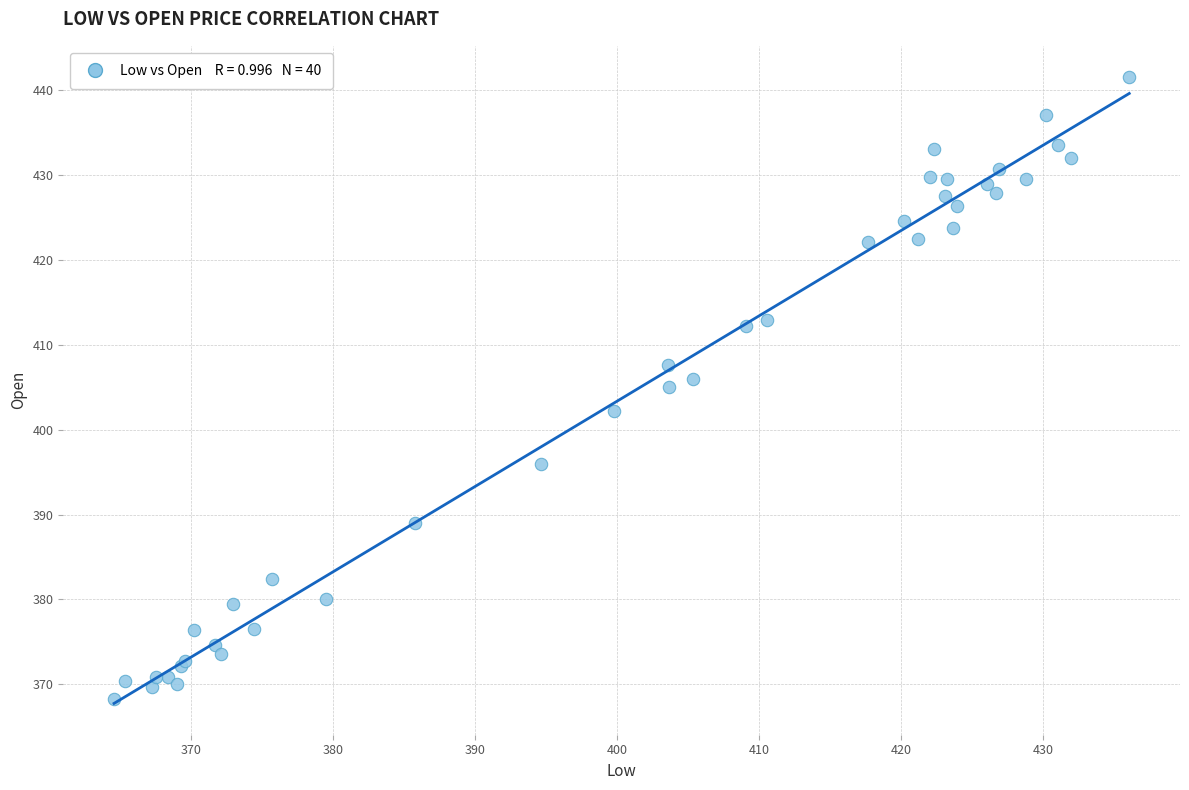

What Y value in the scatter plot is closest to 404?

405.0